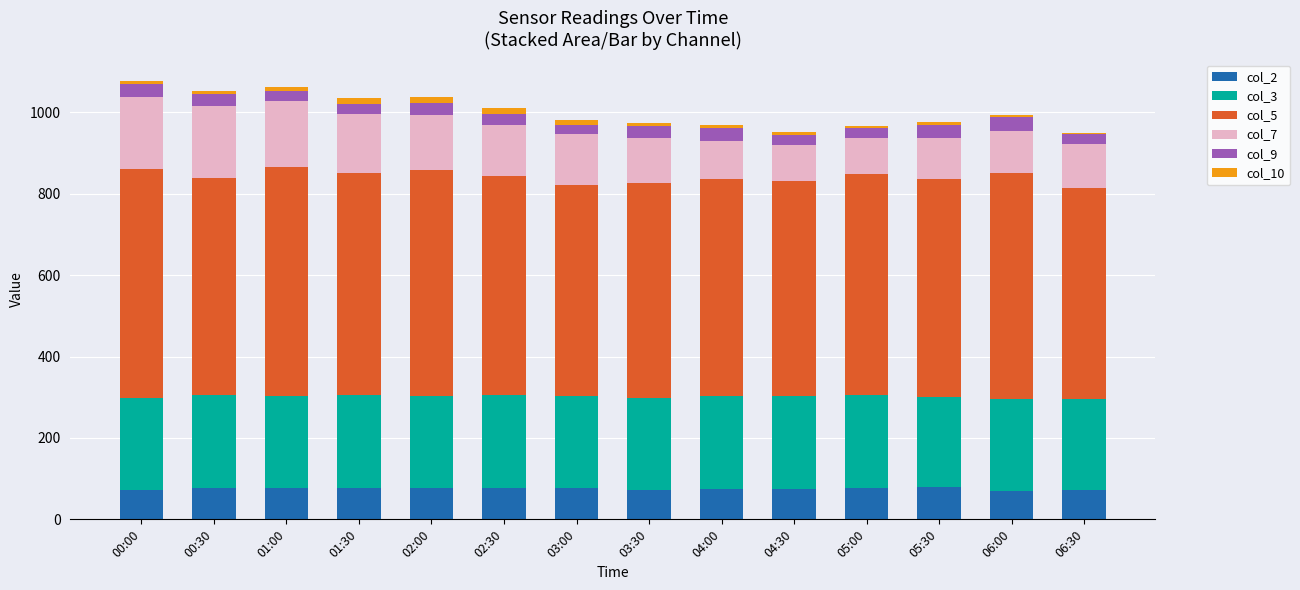

What are all the series names shown in the legend?

col_2, col_3, col_5, col_7, col_9, col_10